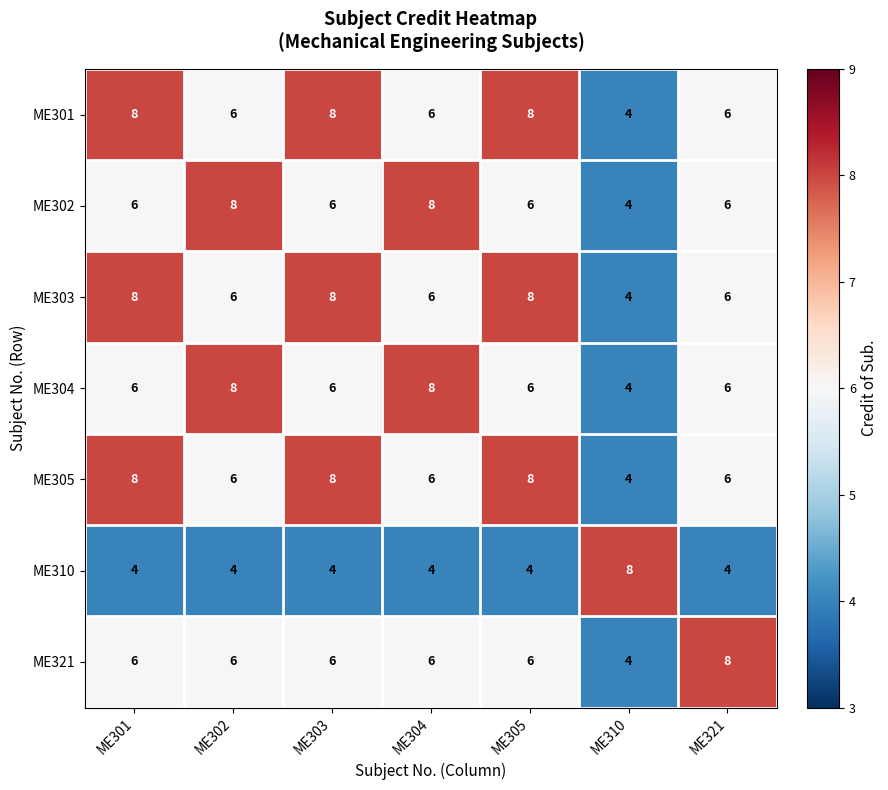

How many data points does each series have?

7